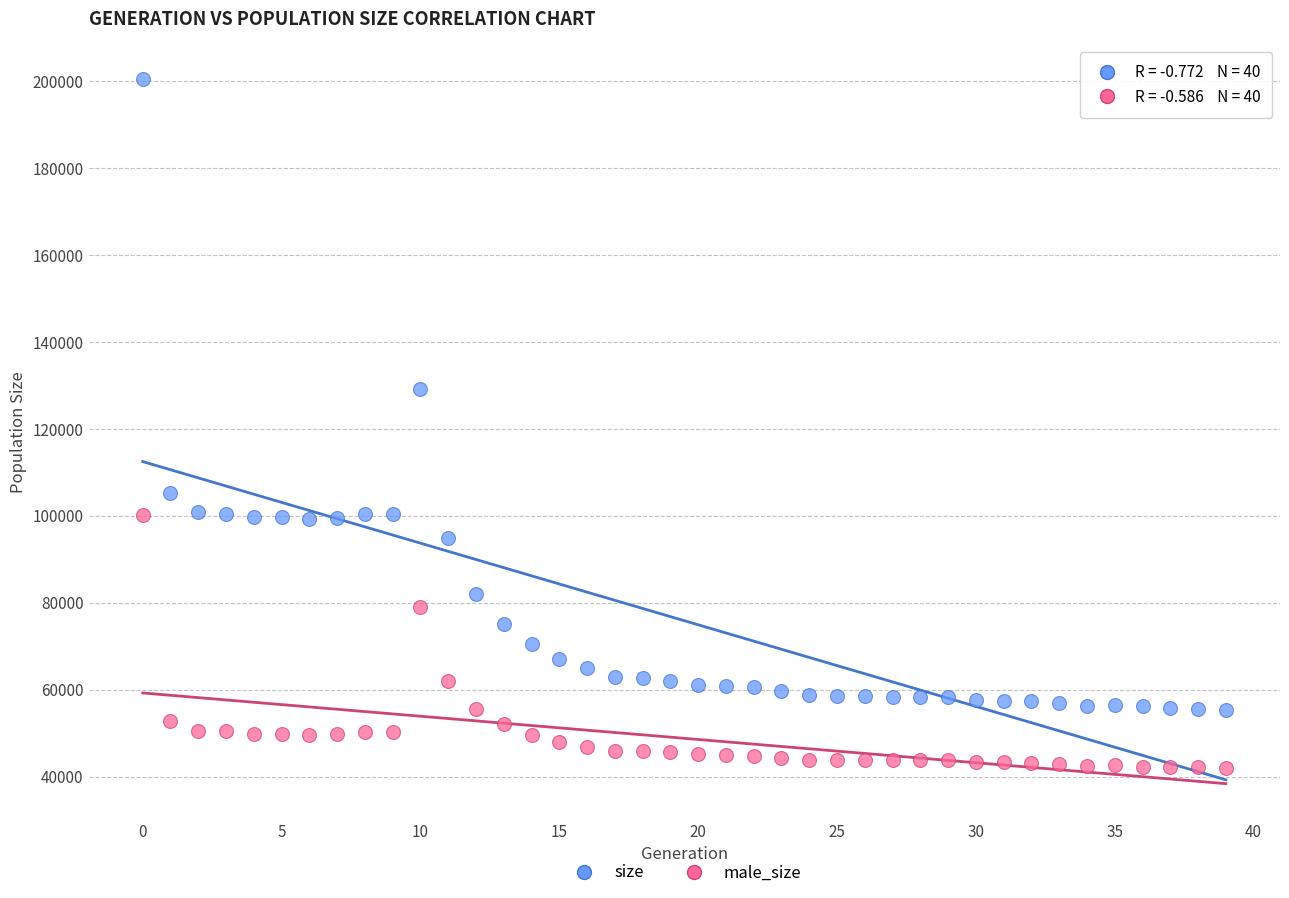

Which series reaches the minimum Y coordinate?

male_size